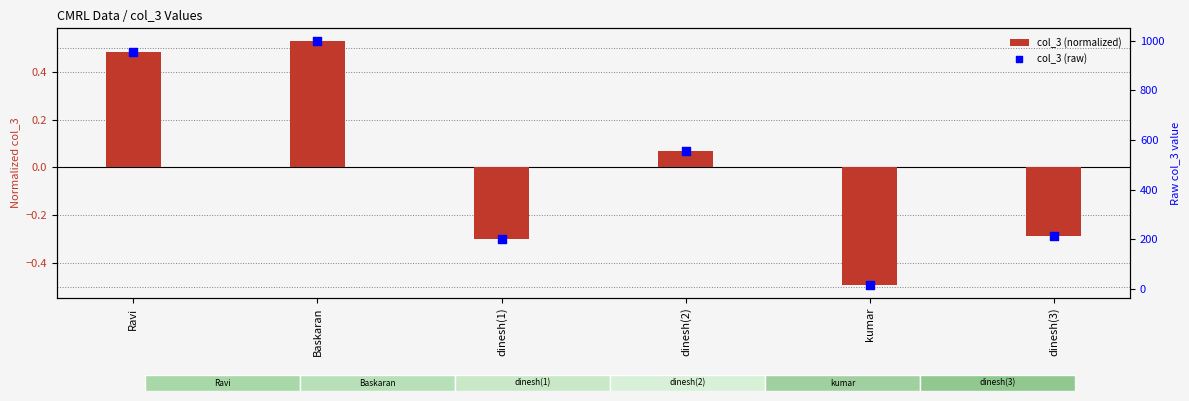

Which series reaches the minimum Y coordinate?

col_3 (normalized)